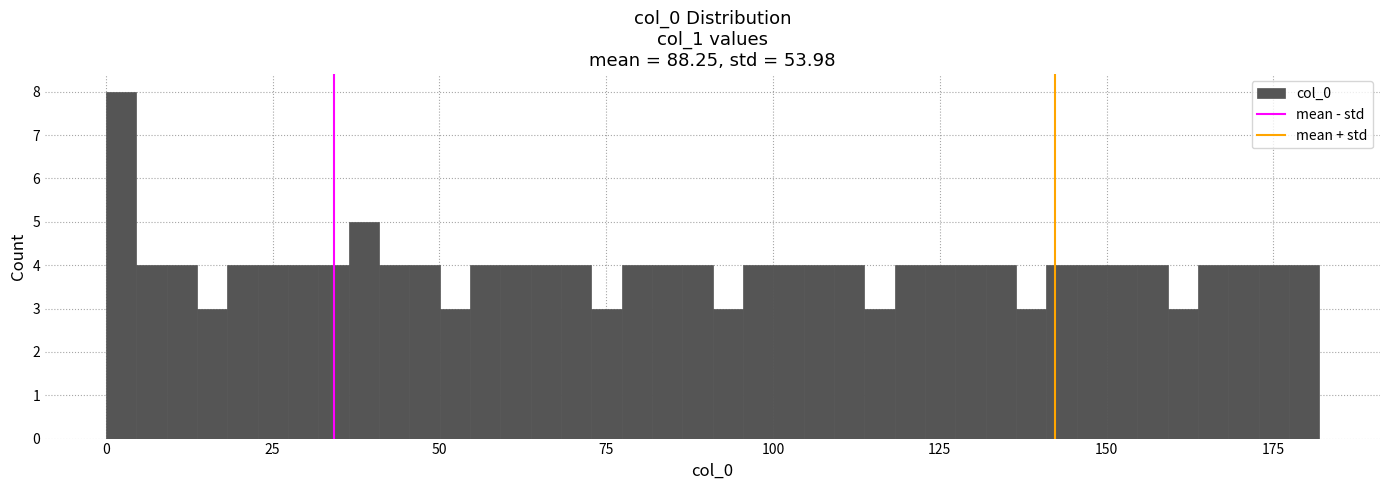

Read against the x-axis, roughly where is the centre of the tallest bar?

0